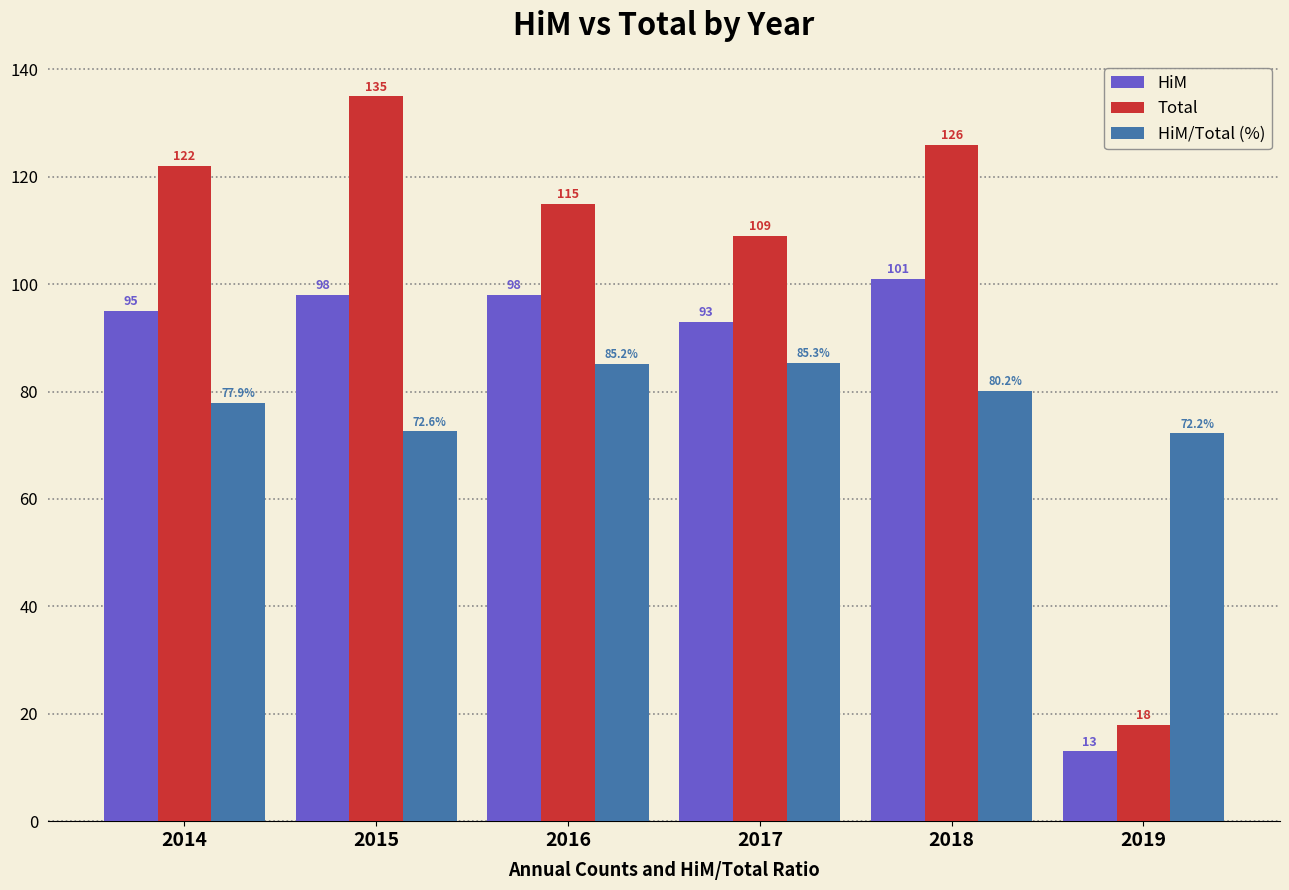

At which category is the sum across all series the highest?

2018